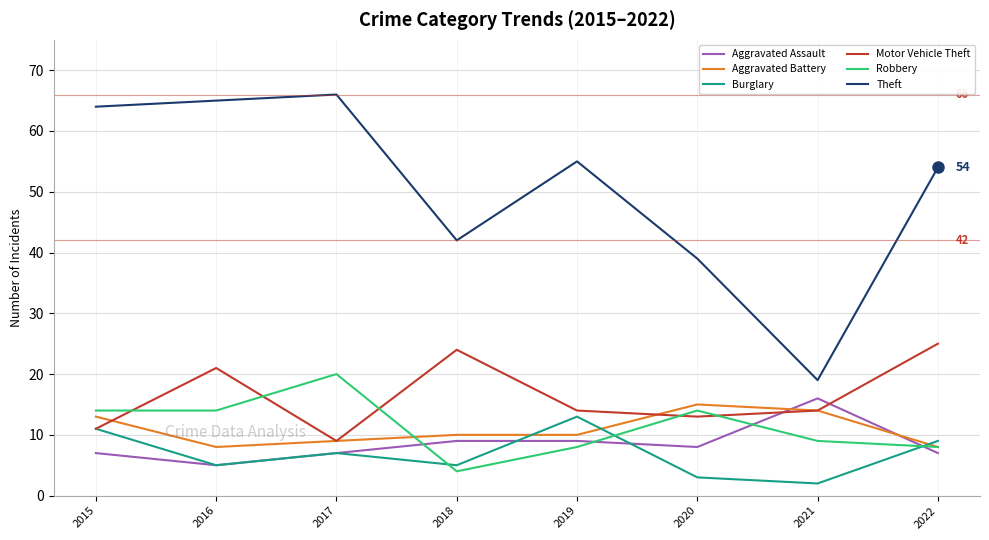

What is the difference between the maximum and minimum values in the Aggravated Battery series?

7